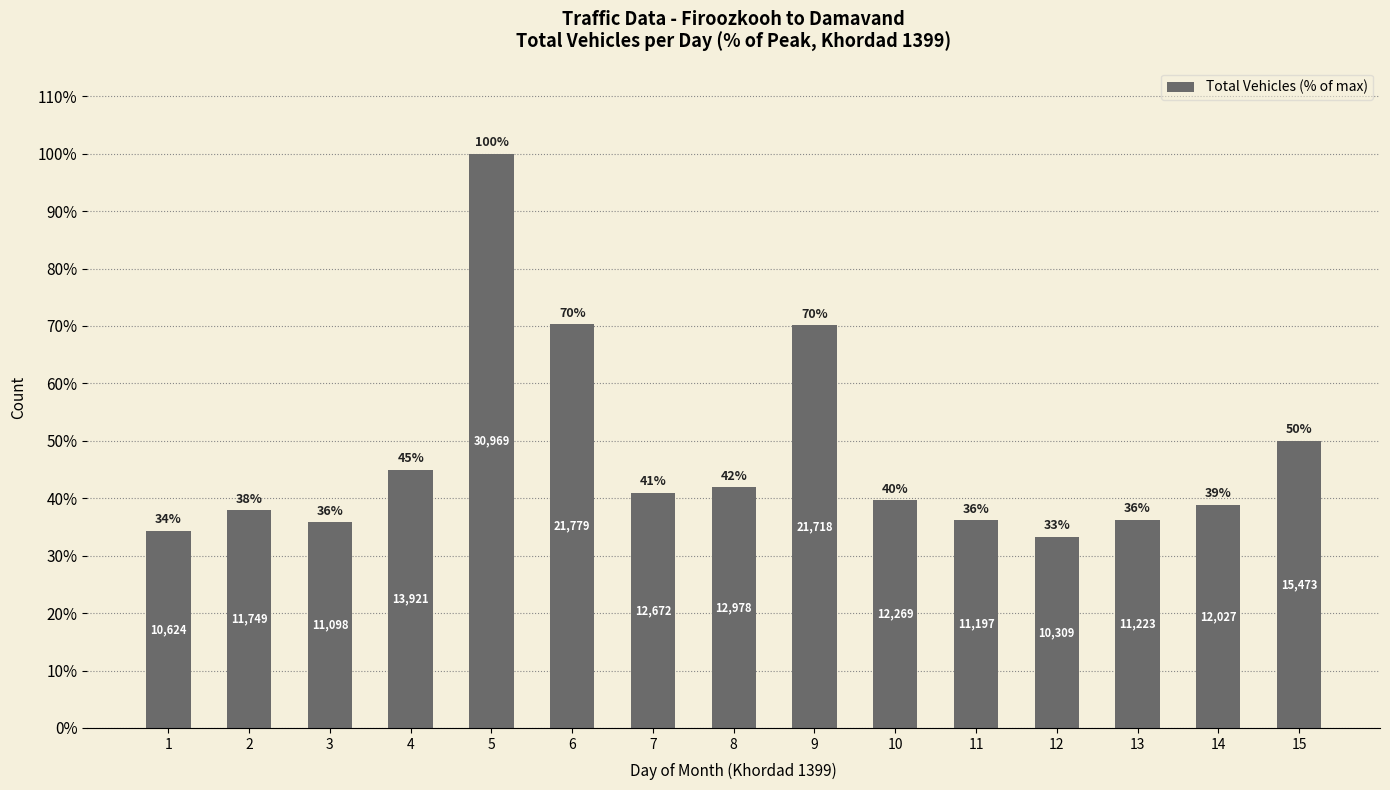

How many bars are there in total?

15